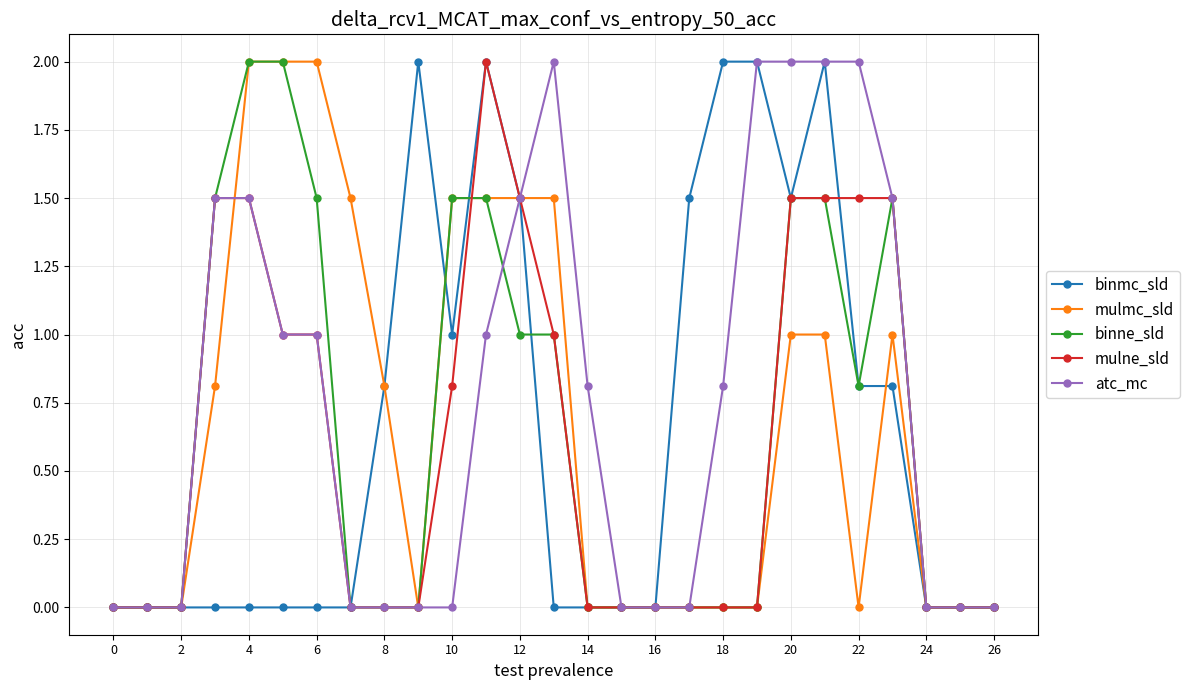

Reading left to right, what are all the values shown in this chart?

binmc_sld: 0.0	0.0	0.0	0.0	0.0	0.0	0.0	0.0	0.8	2.0	1.0	2.0	1.5	0.0	0.0	0.0	0.0	1.5	2.0	2.0	1.5	2.0	0.8	0.8	0.0	0.0	0.0
mulmc_sld: 0.0	0.0	0.0	0.8	2.0	2.0	2.0	1.5	0.8	0.0	1.5	1.5	1.5	1.5	0.0	0.0	0.0	0.0	0.0	0.0	1.0	1.0	0.0	1.0	0.0	0.0	0.0
binne_sld: 0.0	0.0	0.0	1.5	2.0	2.0	1.5	0.0	0.0	0.0	1.5	1.5	1.0	1.0	0.0	0.0	0.0	0.0	0.0	0.0	1.5	1.5	0.8	1.5	0.0	0.0	0.0
mulne_sld: 0.0	0.0	0.0	1.5	1.5	1.0	1.0	0.0	0.0	0.0	0.8	2.0	1.5	1.0	0.0	0.0	0.0	0.0	0.0	0.0	1.5	1.5	1.5	1.5	0.0	0.0	0.0
atc_mc: 0.0	0.0	0.0	1.5	1.5	1.0	1.0	0.0	0.0	0.0	0.0	1.0	1.5	2.0	0.8	0.0	0.0	0.0	0.8	2.0	2.0	2.0	2.0	1.5	0.0	0.0	0.0